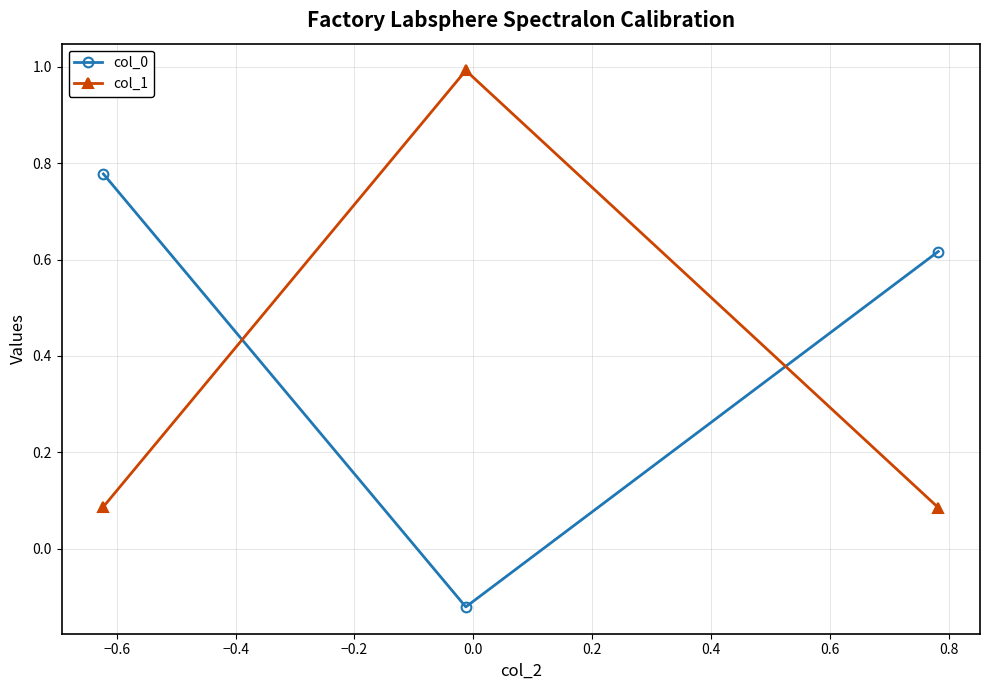

What is the maximum value shown in the chart?

1.0